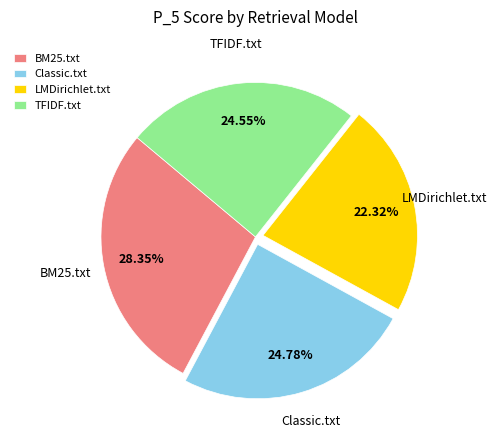

Which category has the smallest portion of the pie?

LMDirichlet.txt